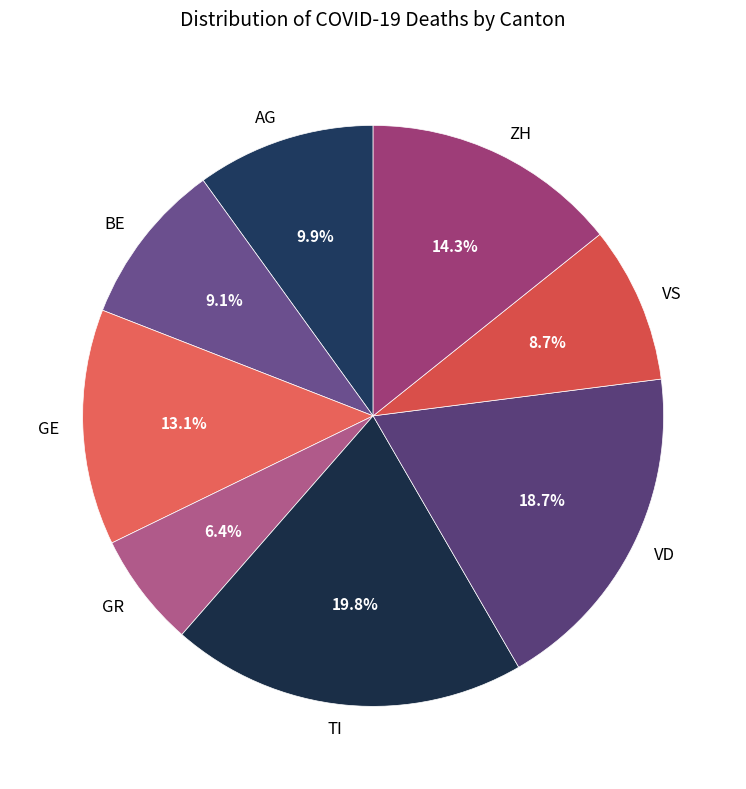

Is GR the majority of the pie?

No